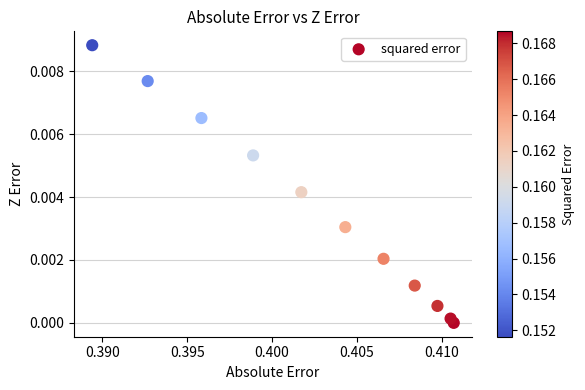

What is the average X value?

0.4